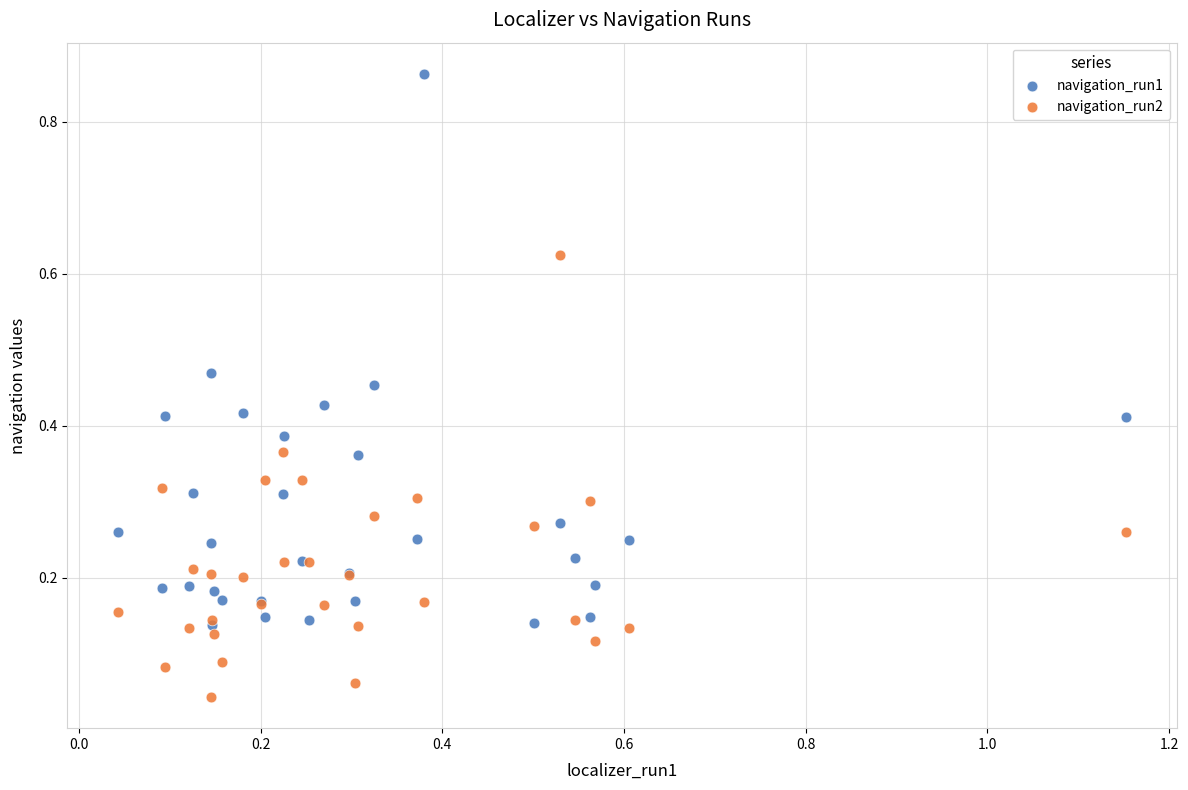

Which series has the widest spread of Y values?

navigation_run1